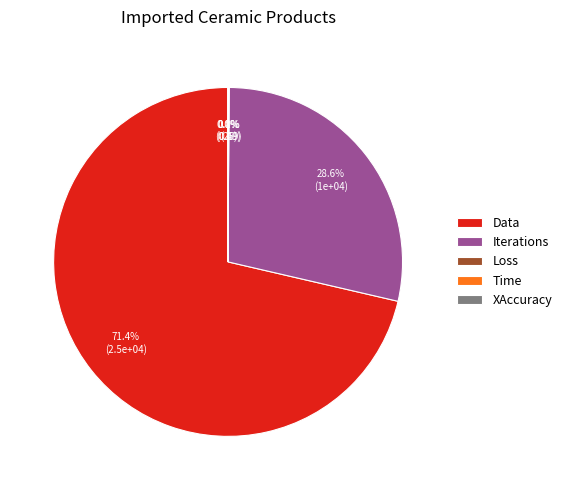

Is there any slice that represents more than half of the pie?

Yes